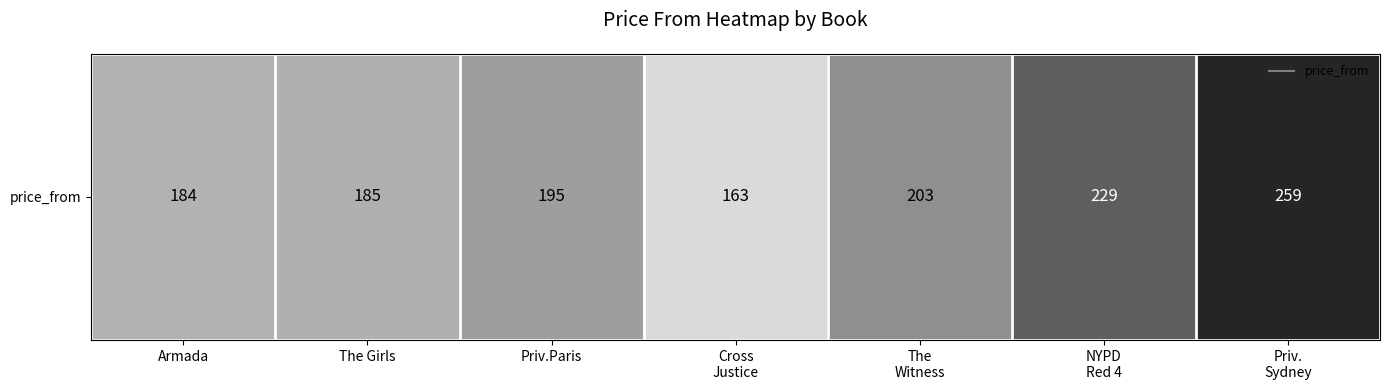

Count the number of data series in this chart.

1